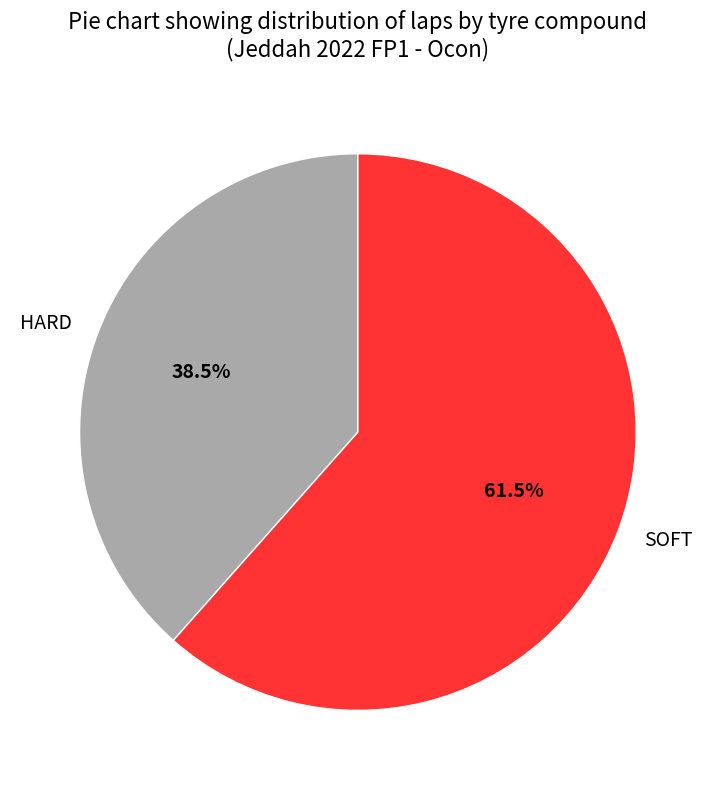

To the nearest percent, what is the combined percentage of HARD and SOFT?

100%